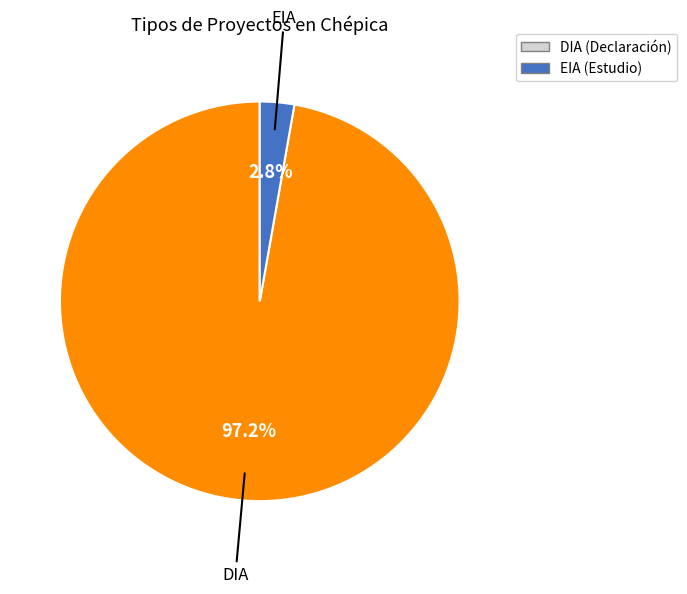

Is the sum of DIA and EIA greater than half?

Yes